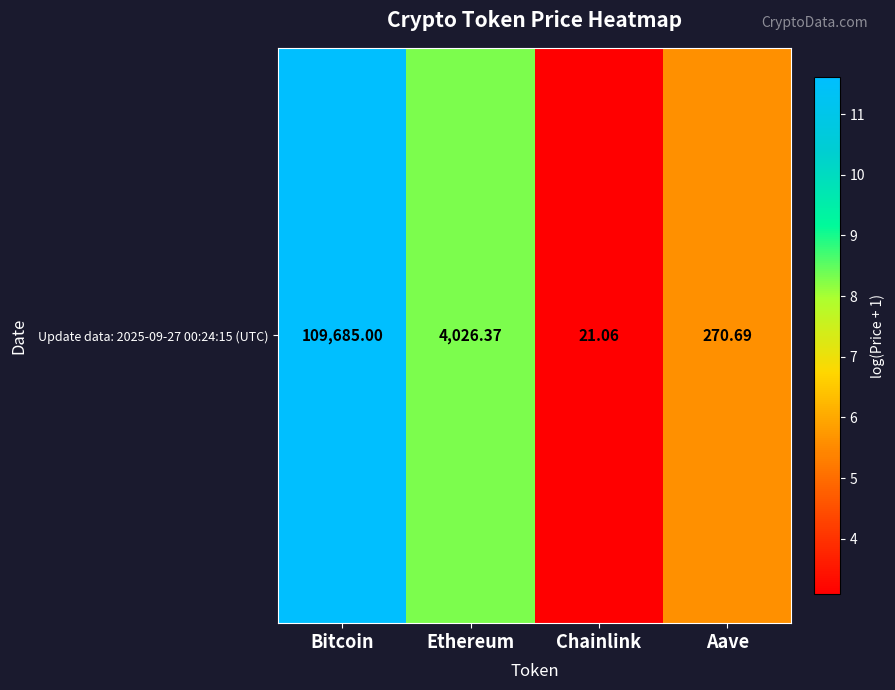

What is the sum of all values?

28.6